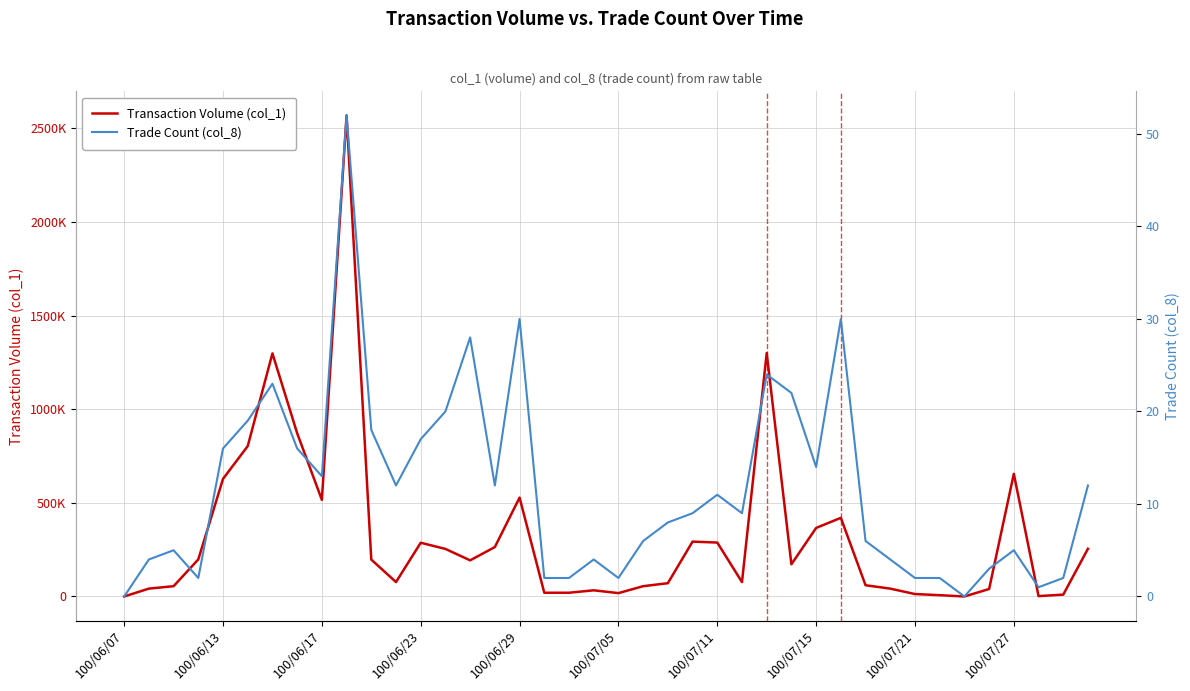

True or false: Transaction Volume (col_1) and Trade Count (col_8) intersect in this chart.

False